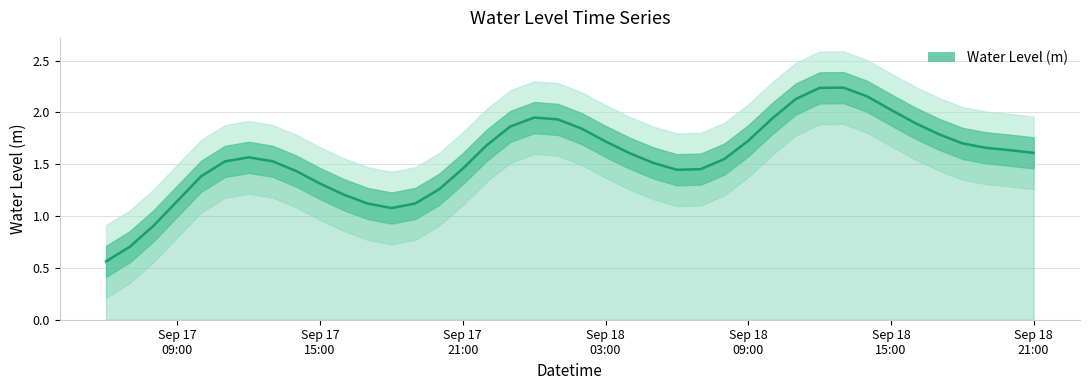

What is the sum of the values at 2024-09-18 20:00:00 and 2024-09-18 12:00:00?

3.9